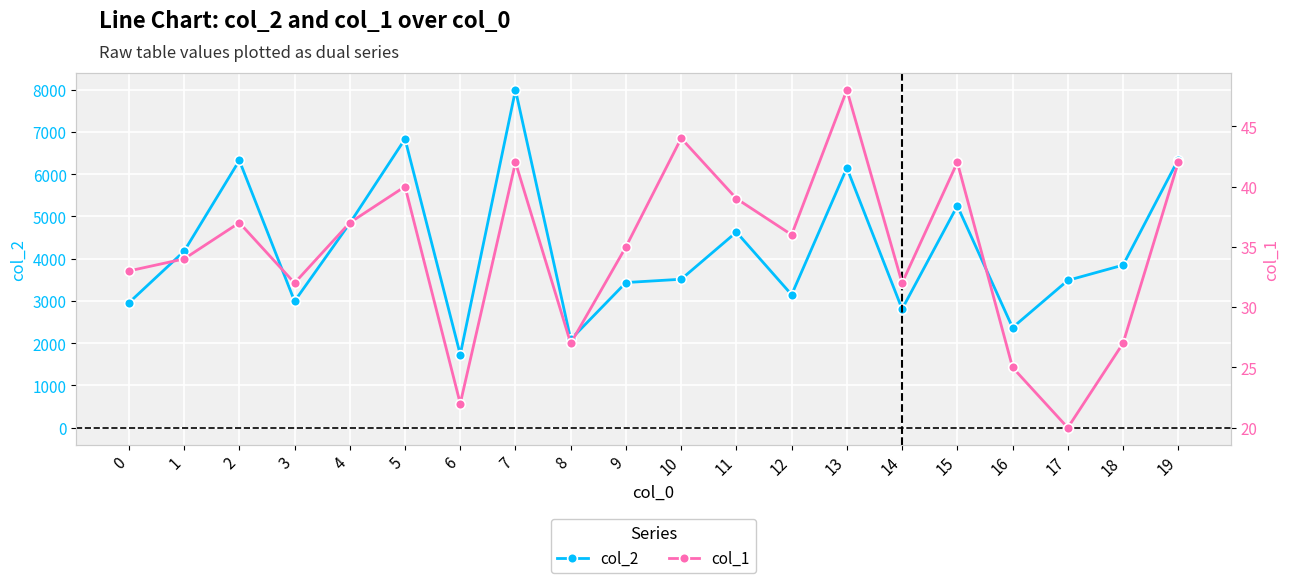

The col_1 series shows 36 at 12. True or false?

True